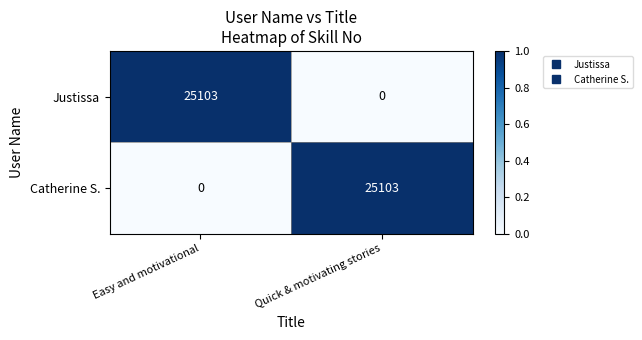

What is the total value across all series at Quick & motivating stories?

25103